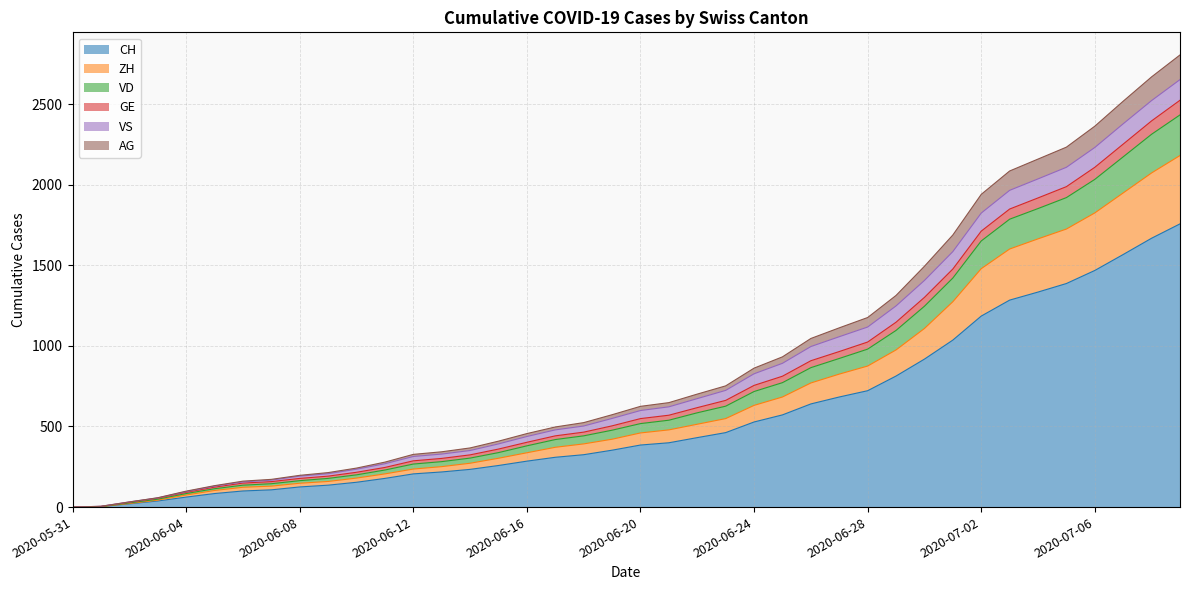

What is the label of the 27th point from the right?

2020-06-13